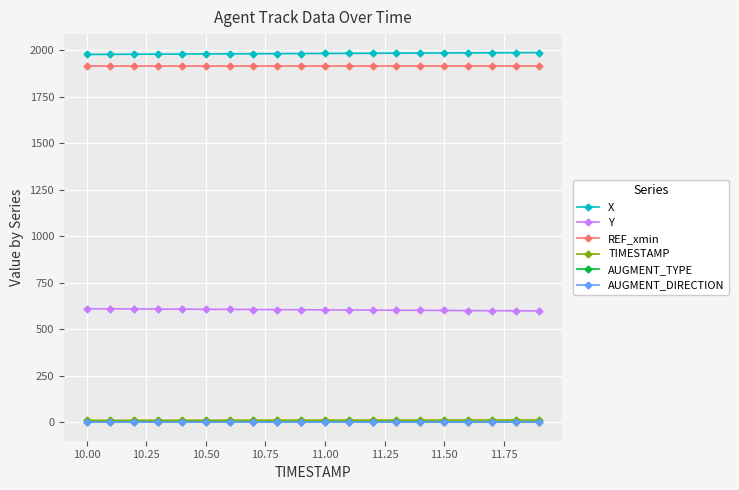

True or false: REF_xmin and AUGMENT_DIRECTION intersect in this chart.

False